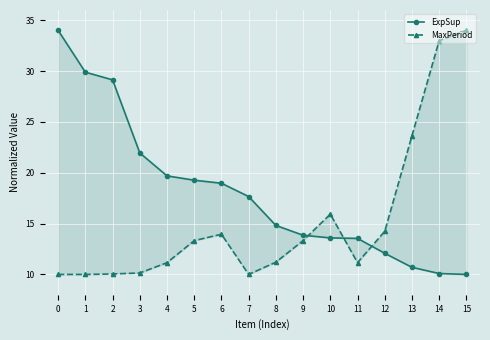

At 3, list the series in order from smallest to largest.

MaxPeriod, ExpSup